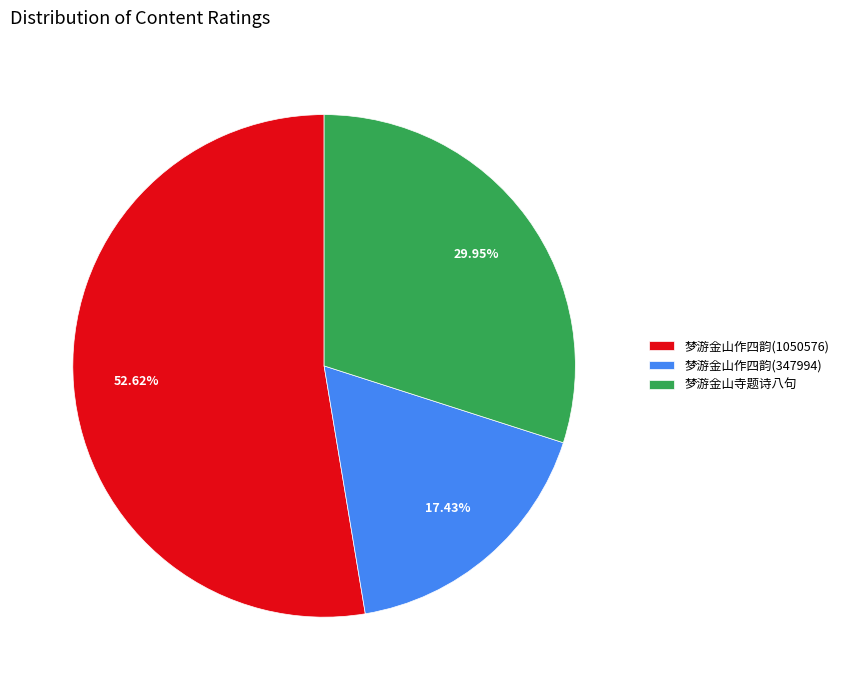

Which has a higher value, 梦游金山寺题诗八句 or 梦游金山作四韵(1050576)?

梦游金山作四韵(1050576)